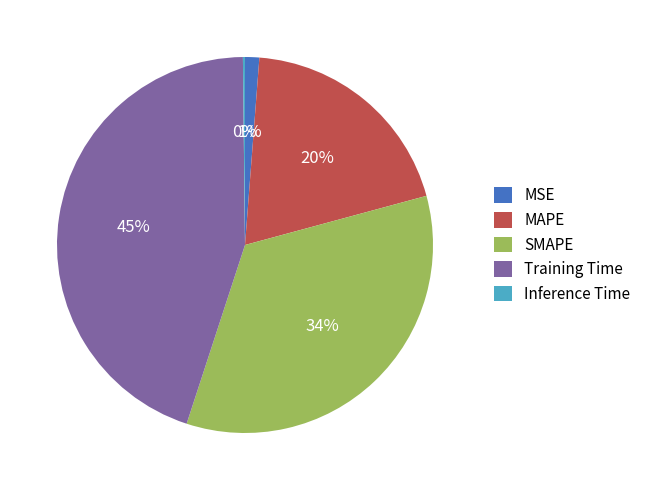

Between MAPE and MSE, which is larger?

MAPE